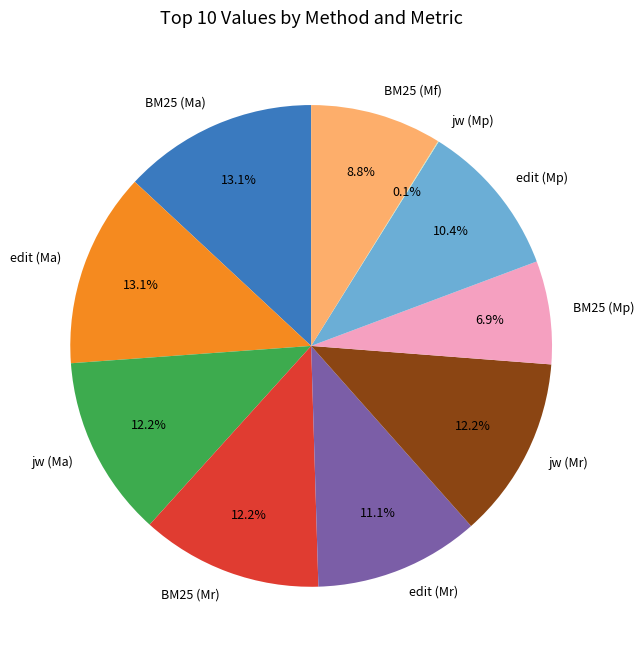

To the nearest percent, what portion does BM25 (Ma) represent?

13%